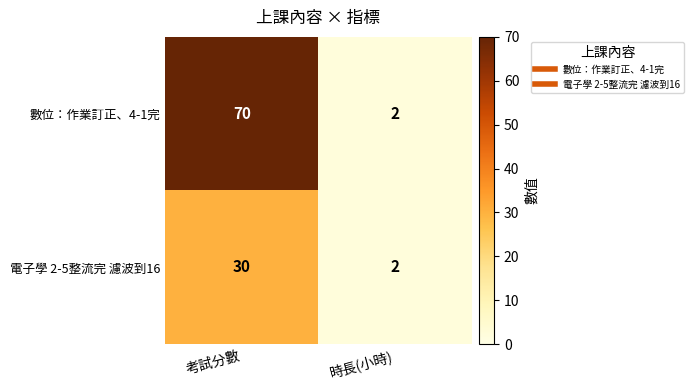

What is the smallest value displayed?

2